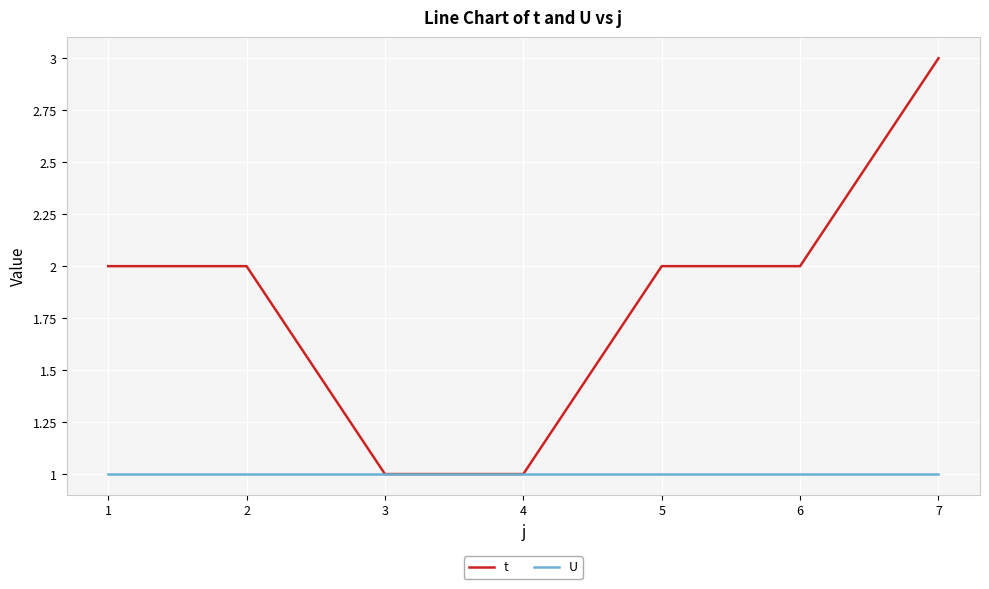

Rank the series by their maximum value, from highest to lowest.

t, U